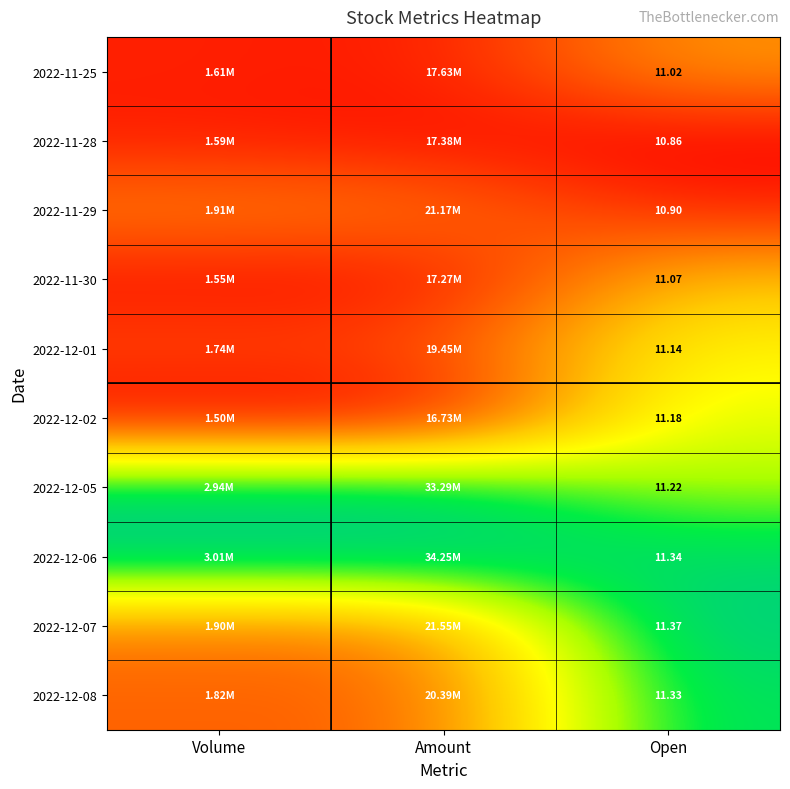

Which series has the largest total across all categories?

2022-12-06